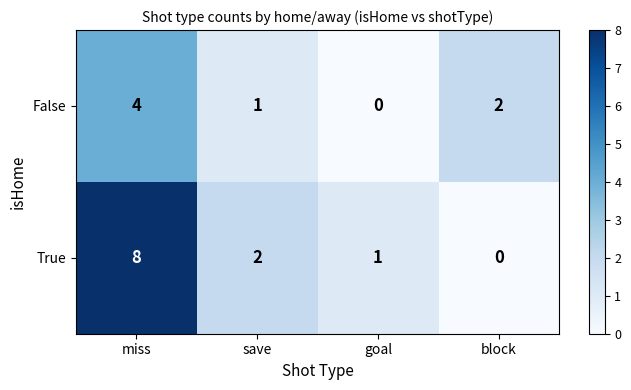

At which category does the chart reach its peak across all series?

miss